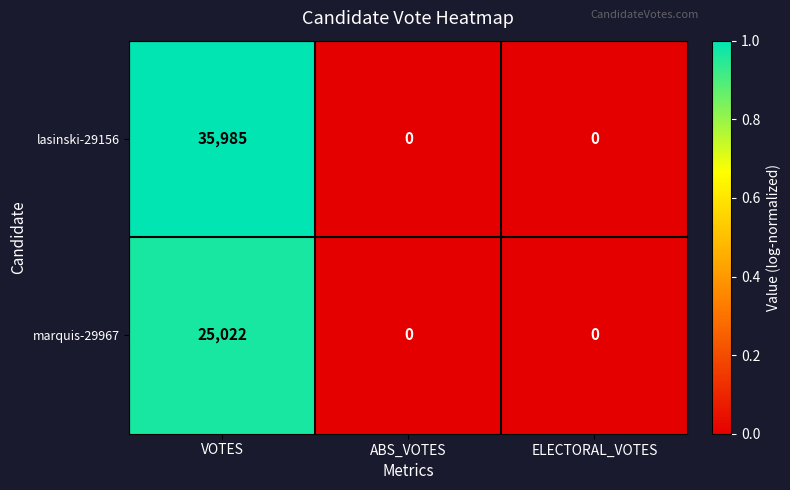

List the series in order of their peak value, lowest first.

marquis-29967, lasinski-29156